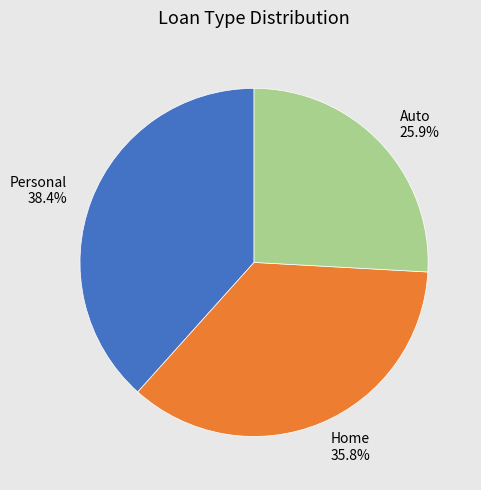

Approximately how many times larger is the value at Auto compared to Home?

0.7